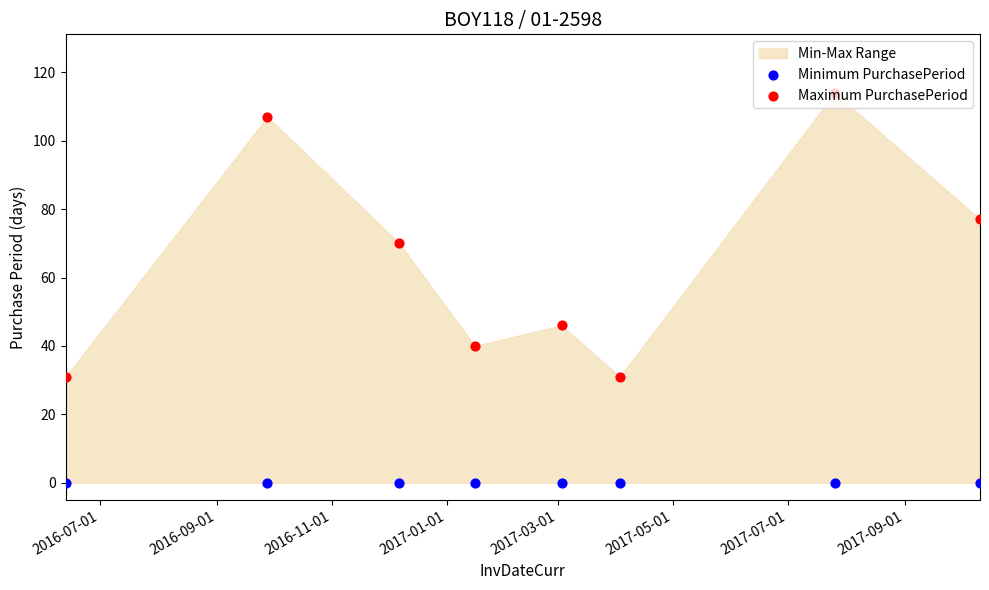

Which series reaches the maximum Y coordinate?

Maximum PurchasePeriod